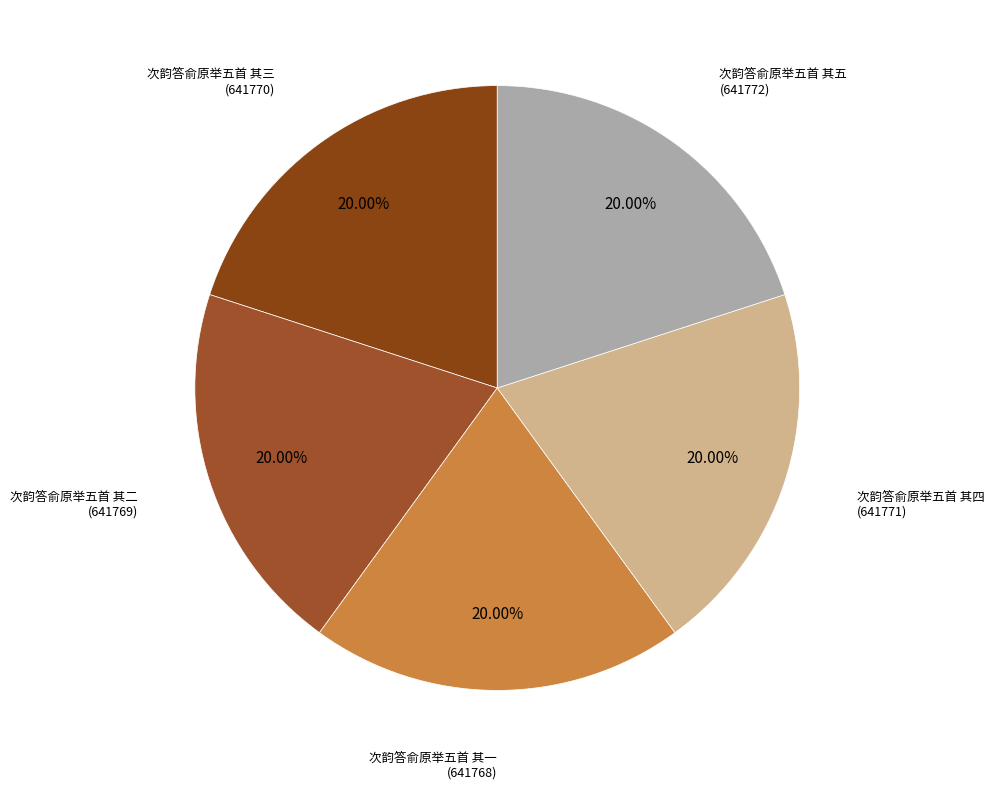

How many segments does this pie chart have?

5